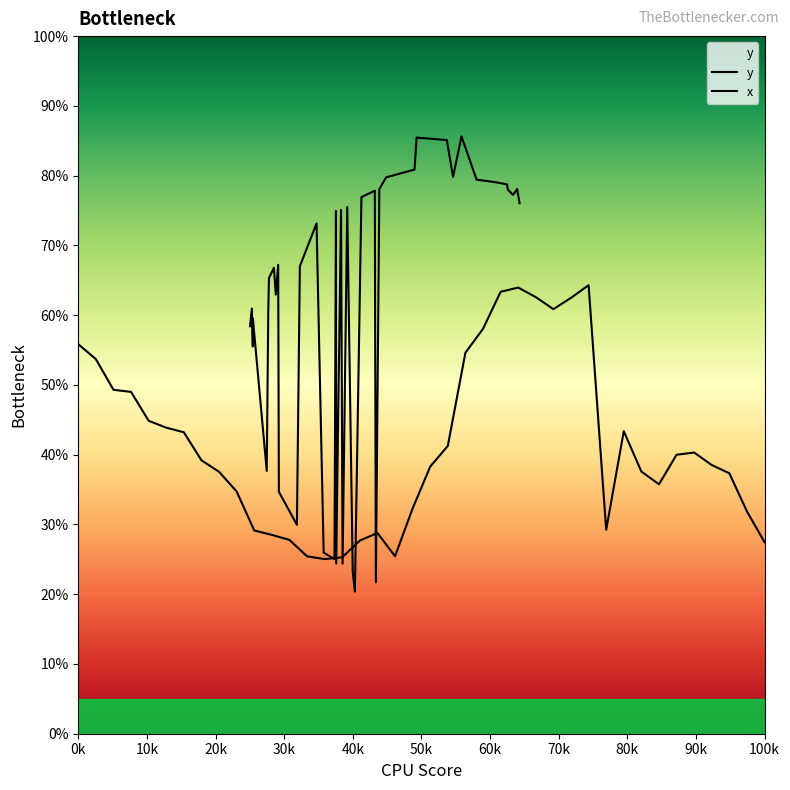

Between which two adjacent categories do y and x first intersect?

30k and 40k